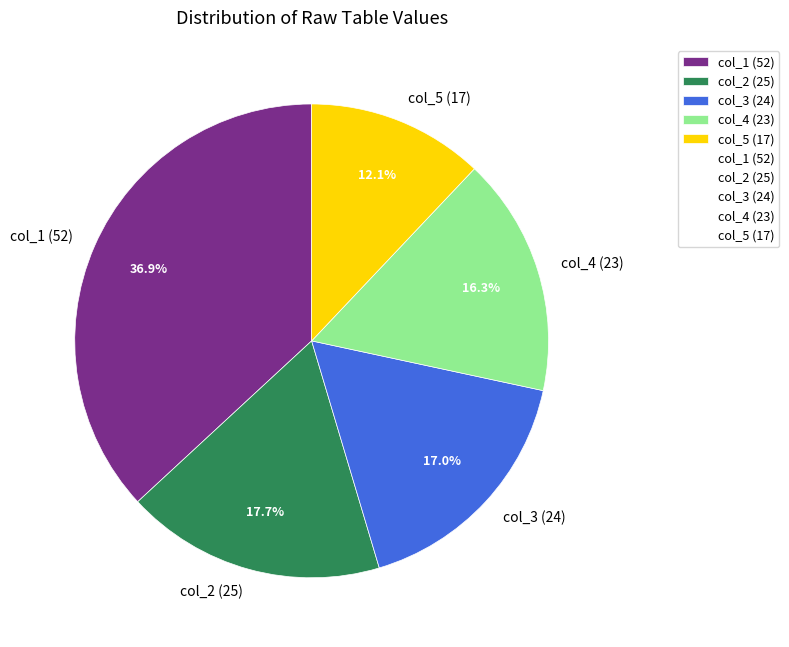

Between col_4 (23) and col_5 (17), which is larger?

col_4 (23)